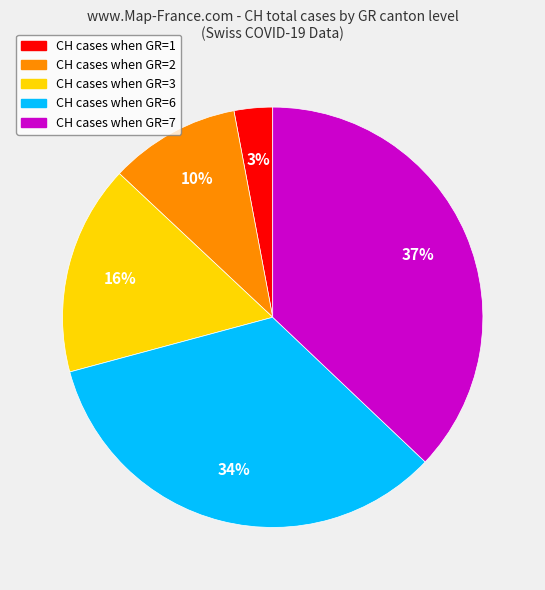

Does any single category account for the majority?

No